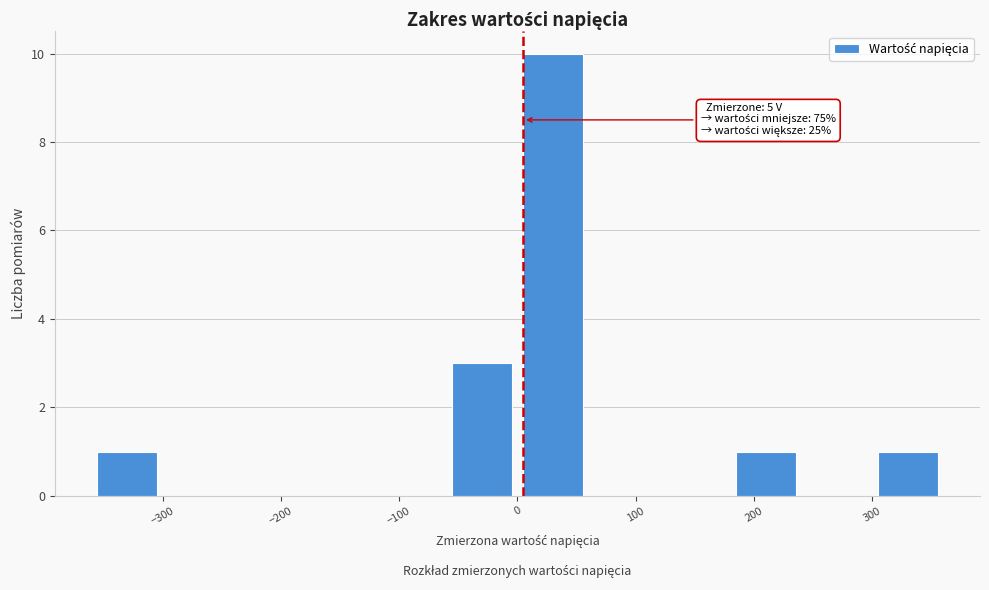

Over which range of the x-axis is the bar tallest?

0 to 60